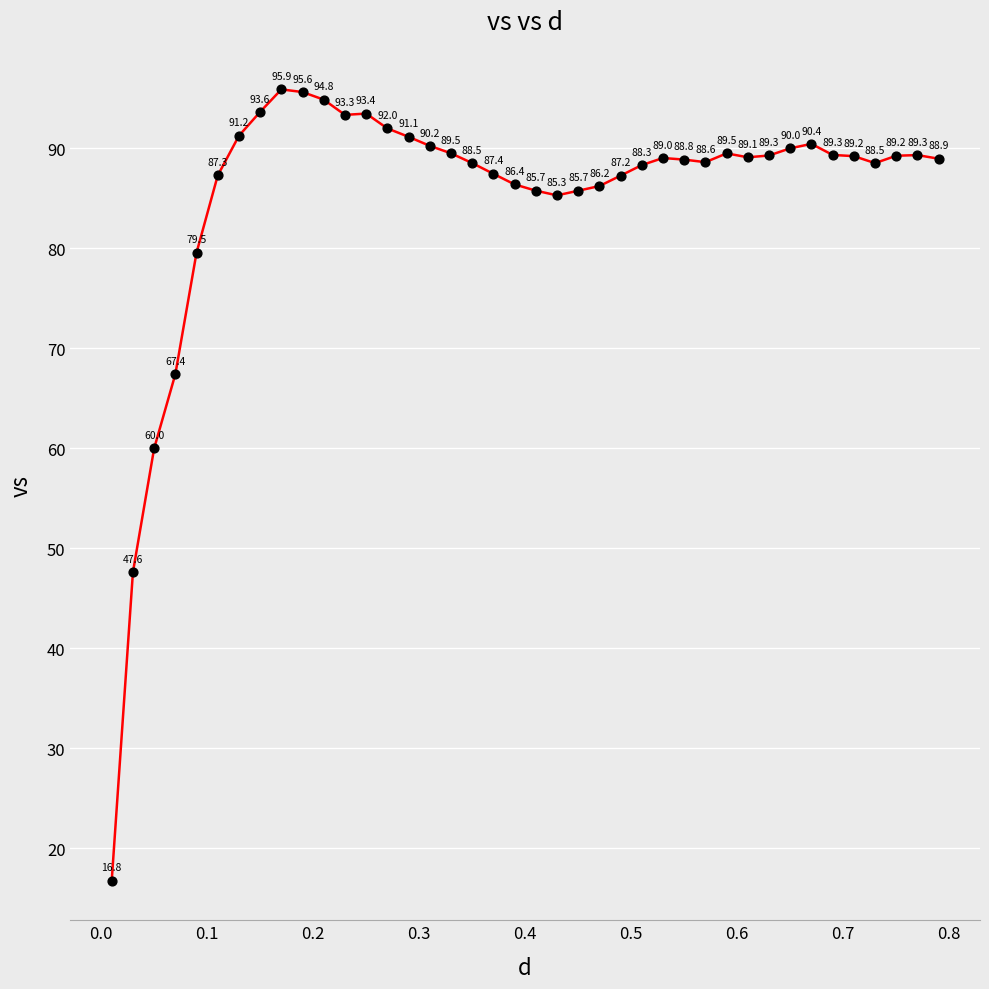

What is the maximum value shown in the chart?

95.9